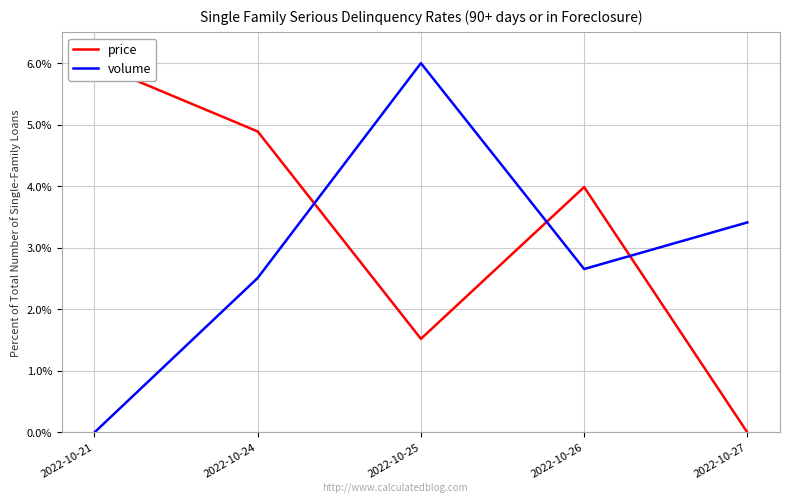

At which category is the sum across all series the highest?

2022-10-25